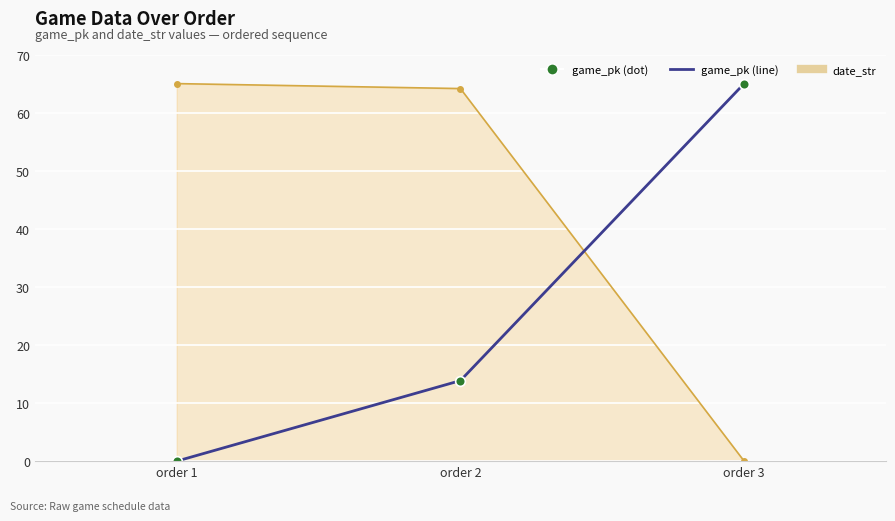

What is the spread (max minus min) of values at order 1?

65.0